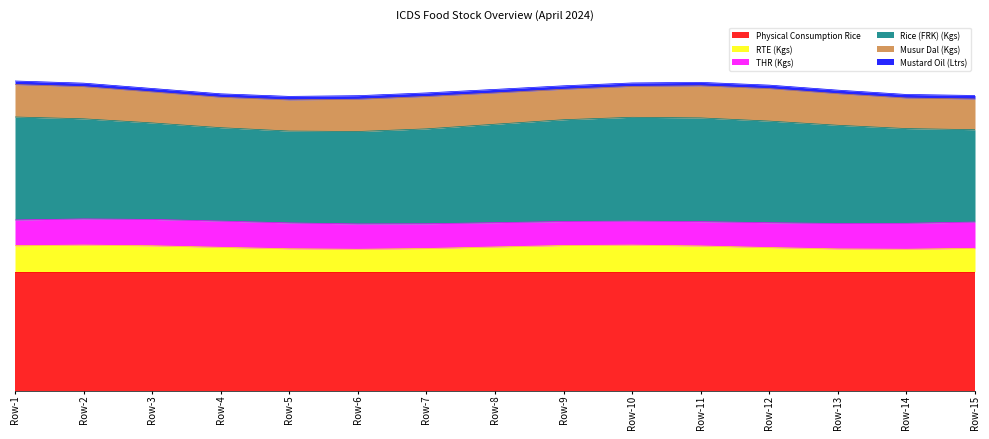

Is the value of Physical Consumption Rice at Row-6 greater than the value of RTE (Kgs) at Row-2?

Yes